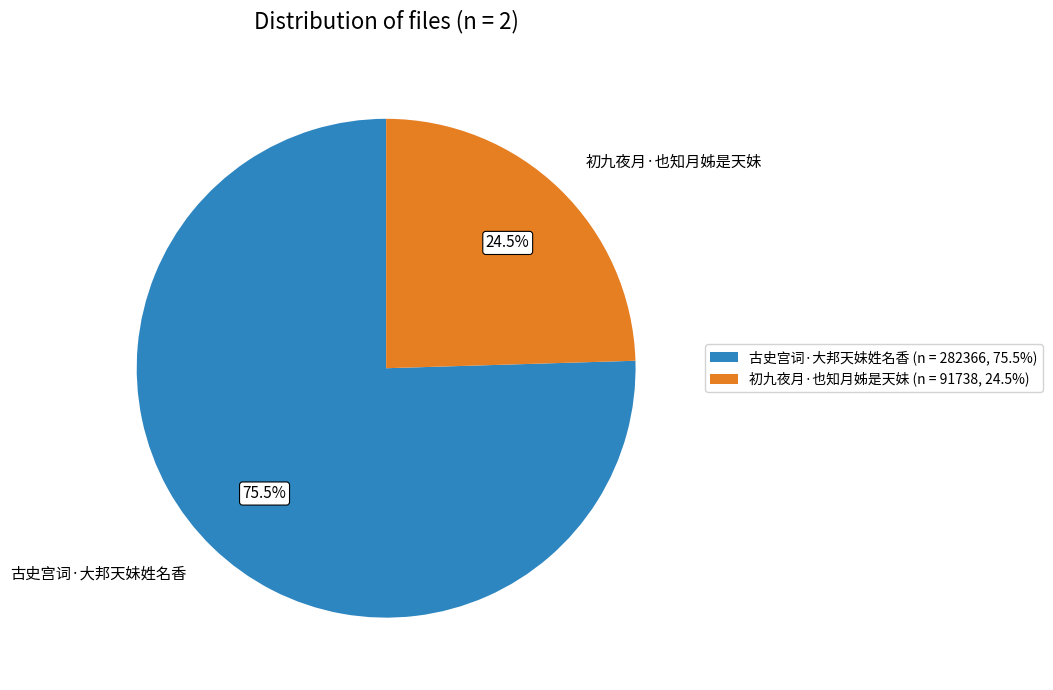

Rank the categories by value from highest to lowest.

古史宫词·大邦天妹姓名香, 初九夜月·也知月姊是天妹